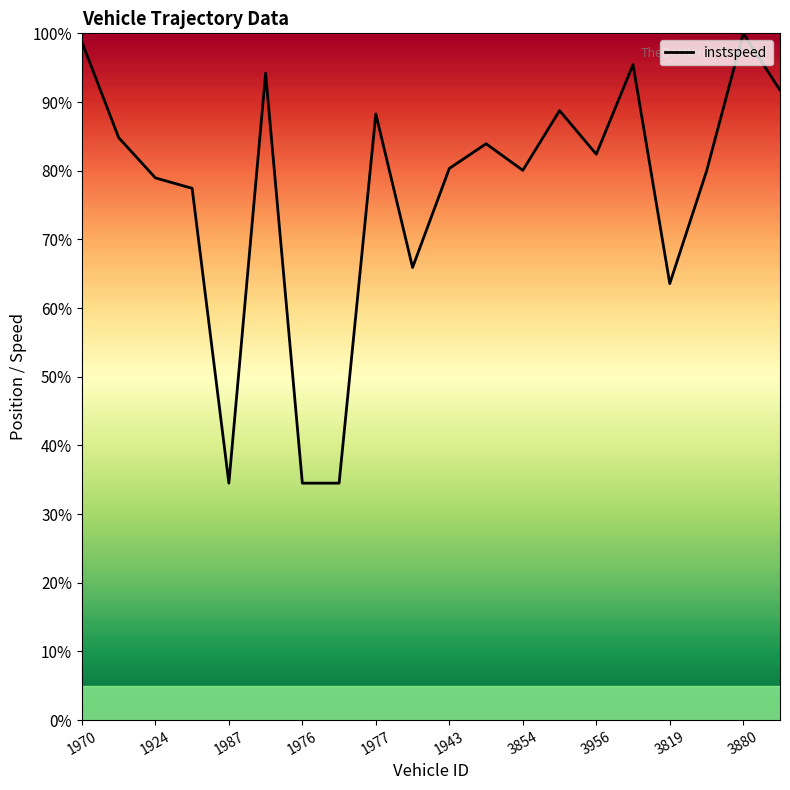

Is this an area chart (filled region under the line)?

No